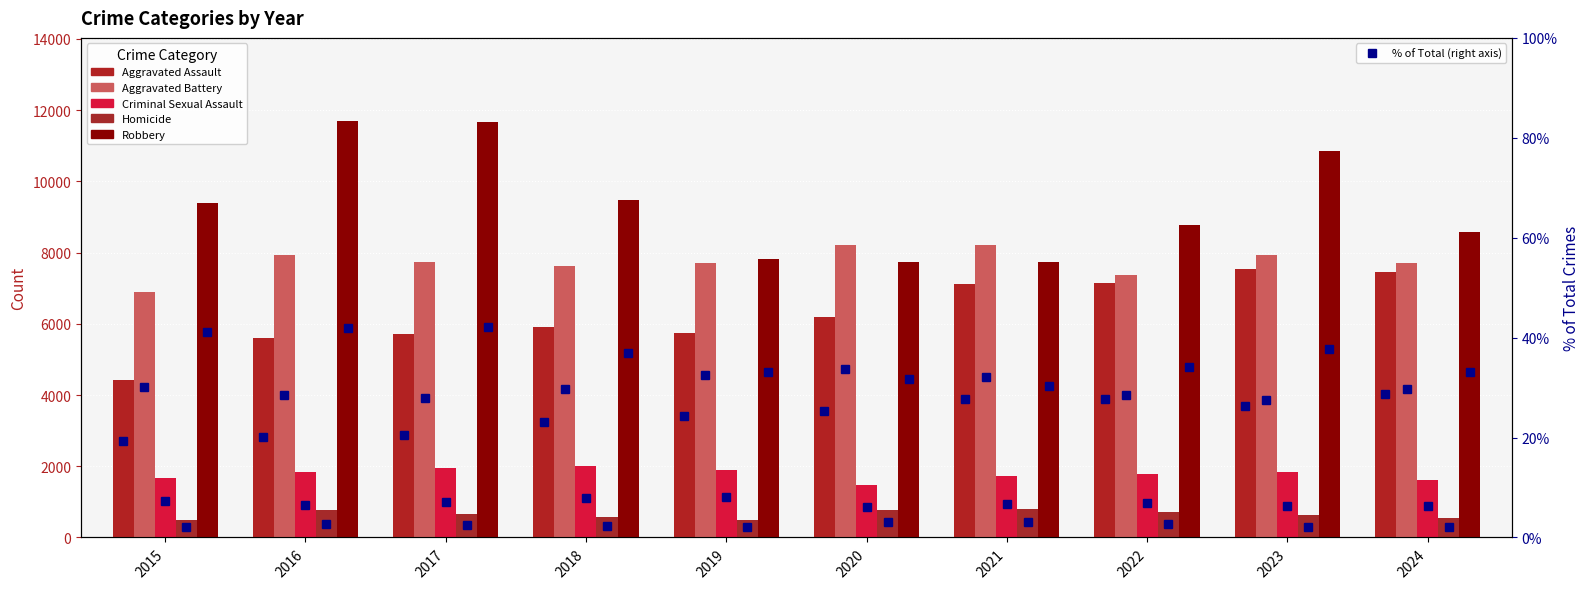

Is it true that Aggravated Assault % equals 45.8 at 2022?

False